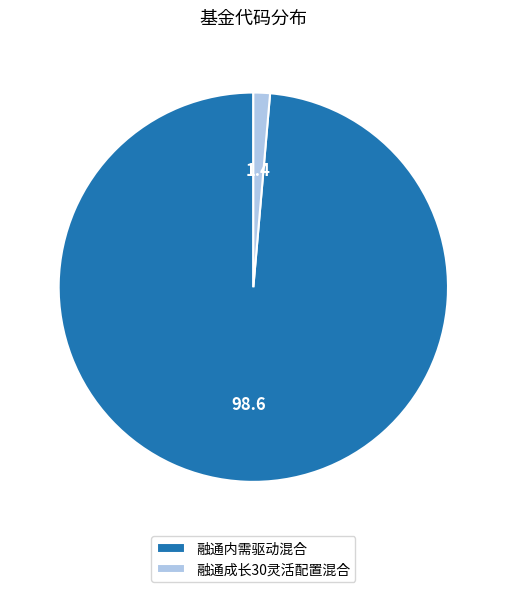

Approximately how many times larger is the value at 融通内需驱动混合 compared to 融通成长30灵活配置混合?

71.8